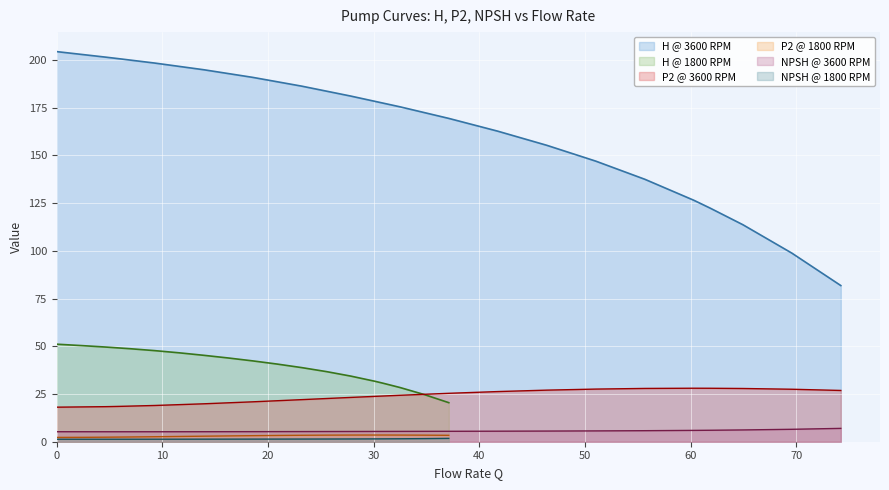

What is the lowest value of the H @ 3600 RPM series?

81.8